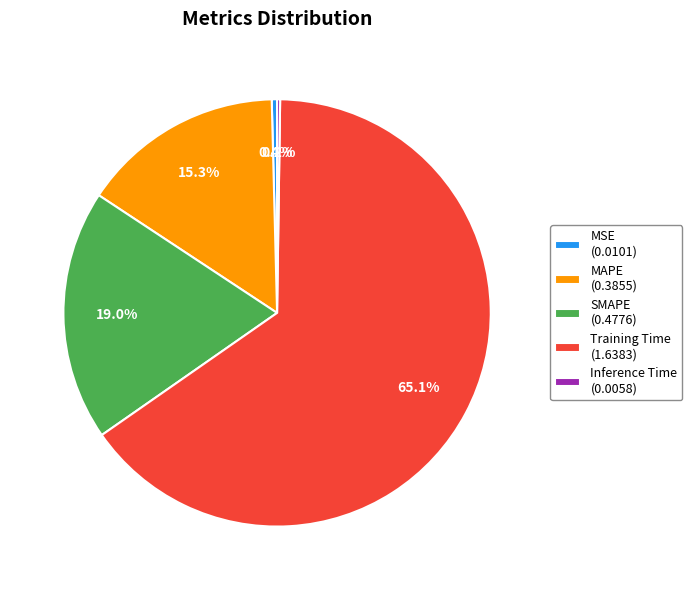

Combined, do MAPE (0.3855) and MSE (0.0101) account for over 50%?

No